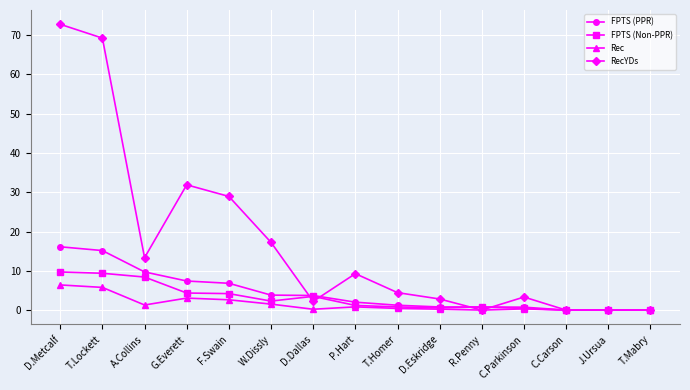

Does the chart have visible grid lines?

Yes